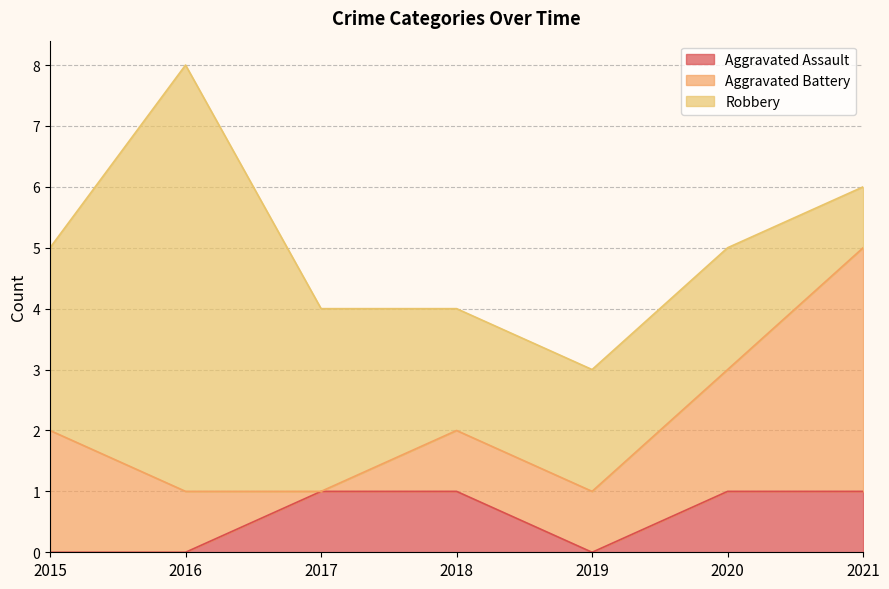

The value of Robbery at 2017 is 3. True or false?

True